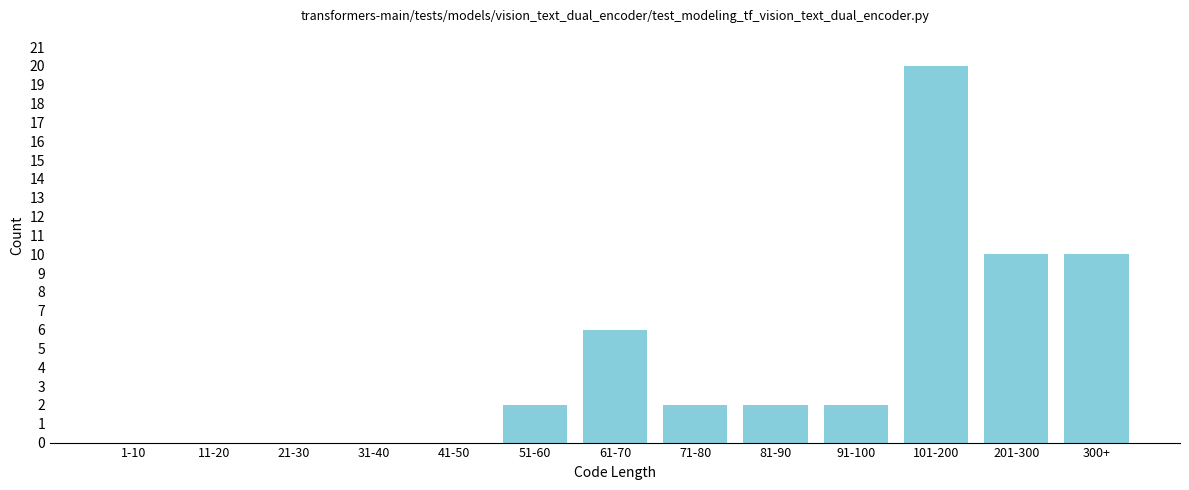

Reading right to left, what are all the values shown in this chart?

300+=10	201-300=10	101-200=20	91-100=2	81-90=2	71-80=2	61-70=6	51-60=2	41-50=0	31-40=0	21-30=0	11-20=0	1-10=0